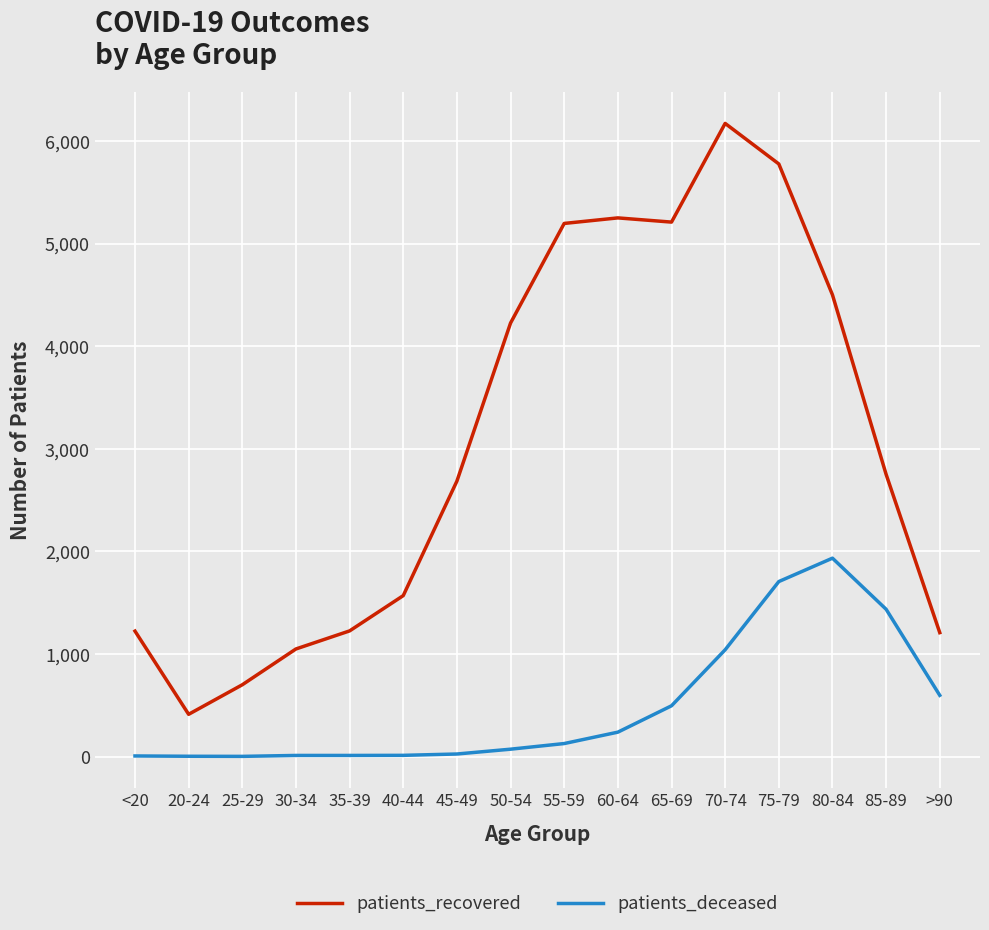

What is the sum of all patients_deceased values?

7716